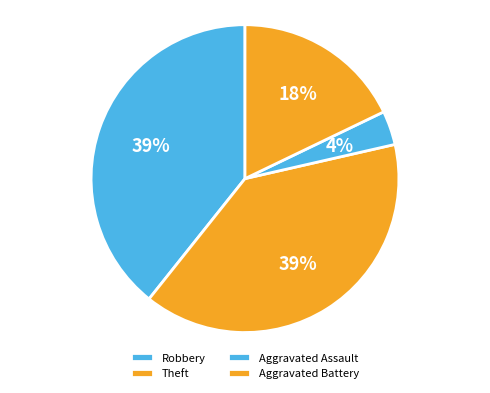

What percentage is the Theft slice, to the nearest percent?

39%